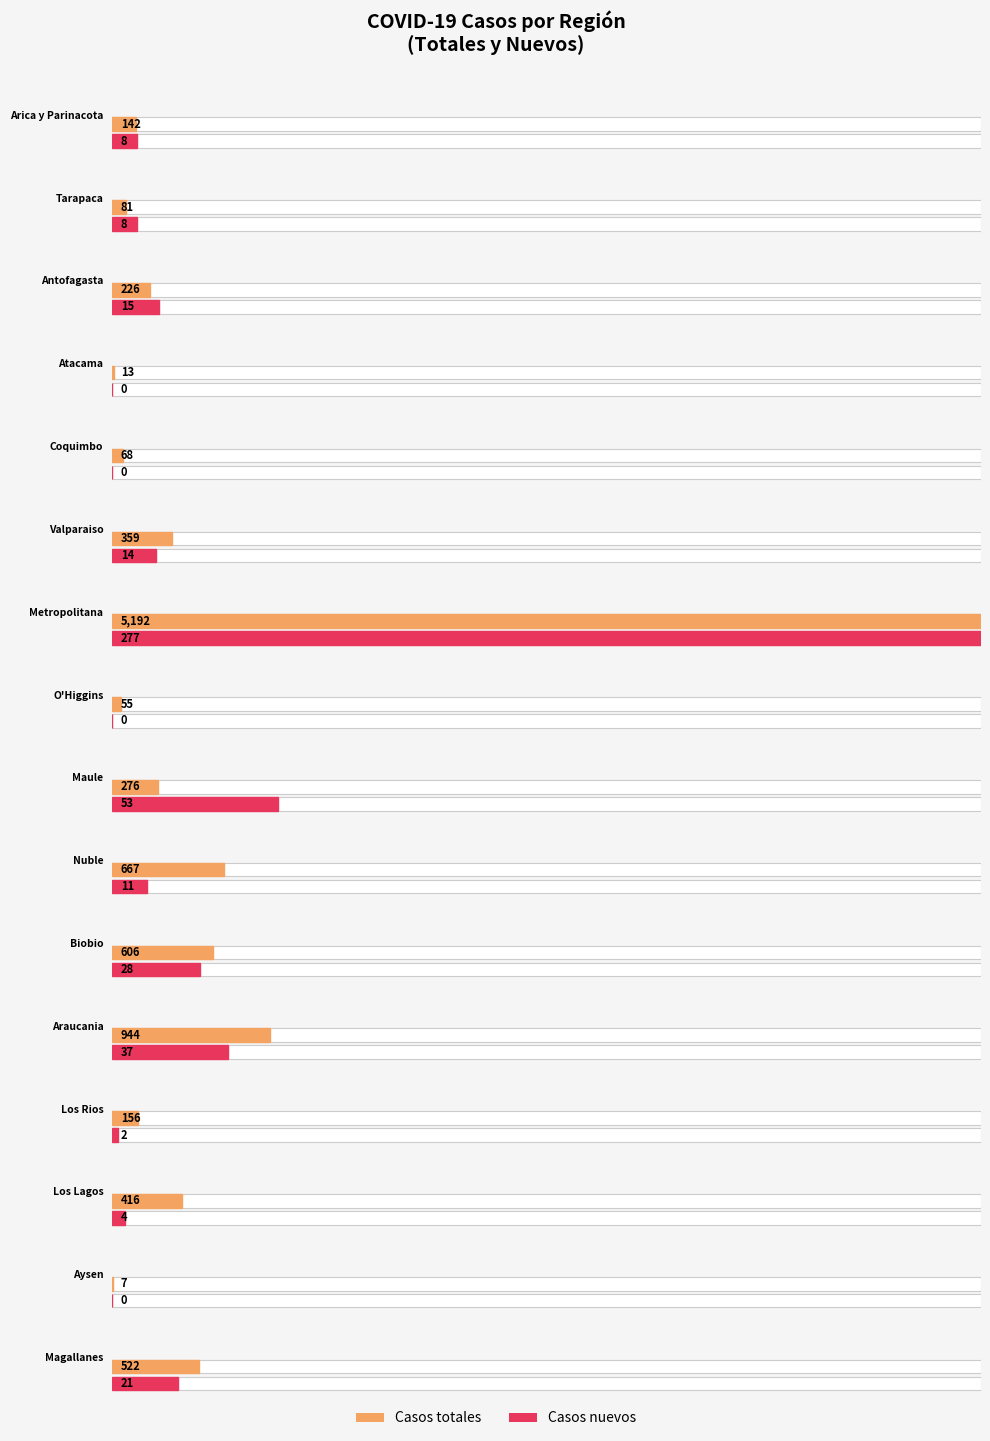

At which category is the sum across all series the highest?

Metropolitana